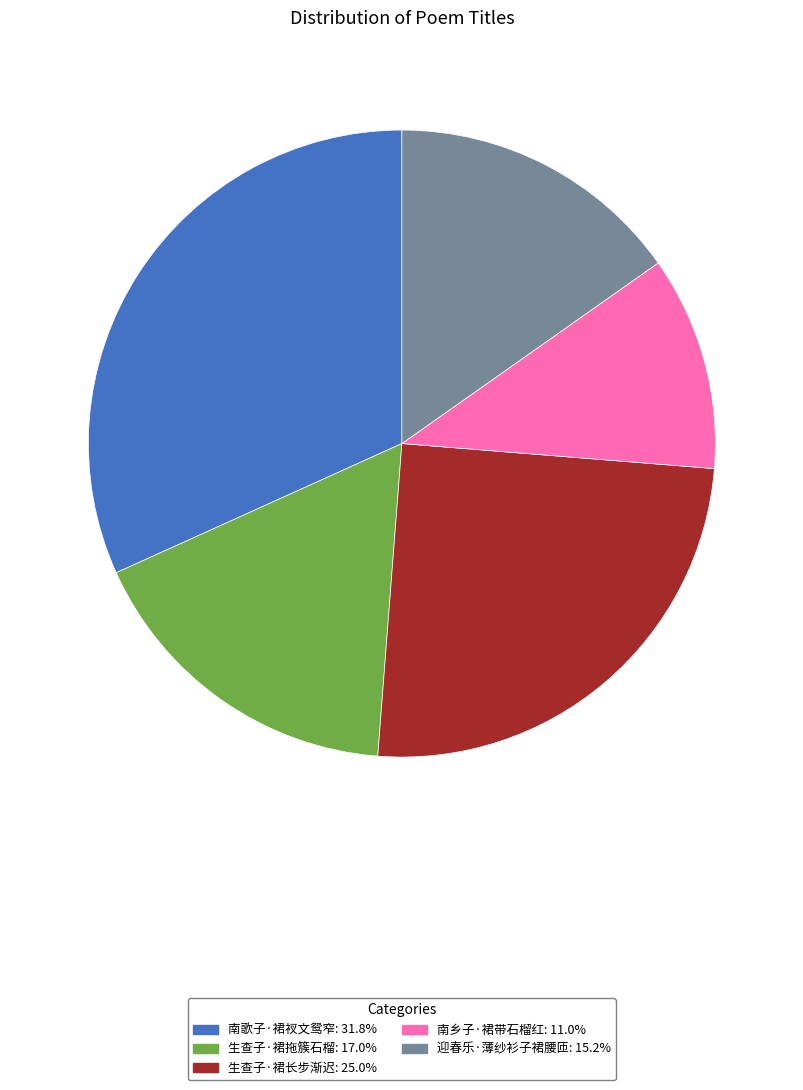

Which has a higher value, 迎春乐·薄纱衫子裙腰匝 or 南歌子·裙衩文鸳窄?

南歌子·裙衩文鸳窄